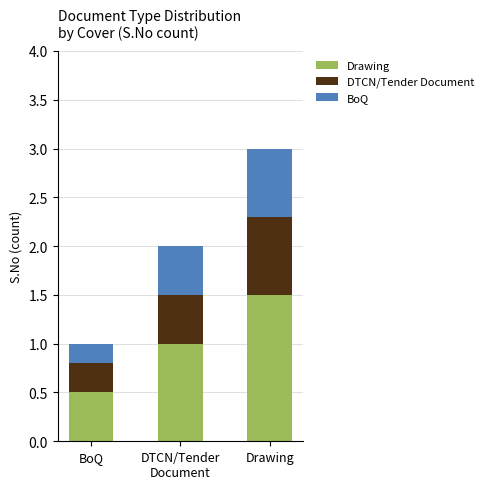

Is it true that Drawing equals 1.5 at Drawing?

True